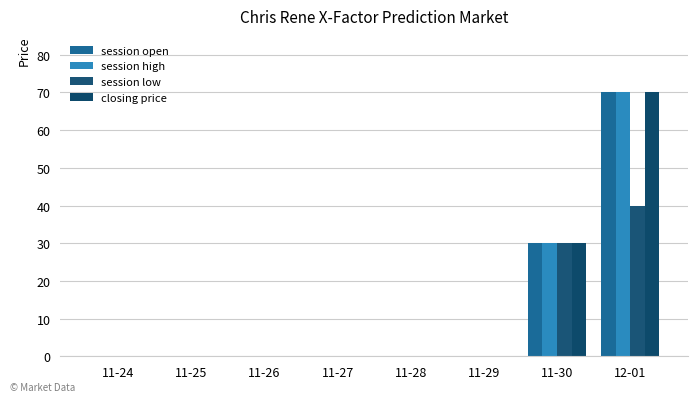

How many bars are there in total?

32